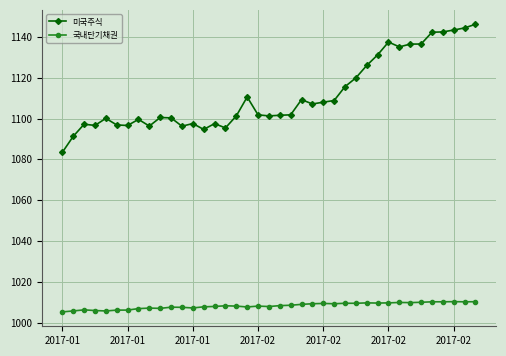

At how many categories does at least one series exceed 1032?

39